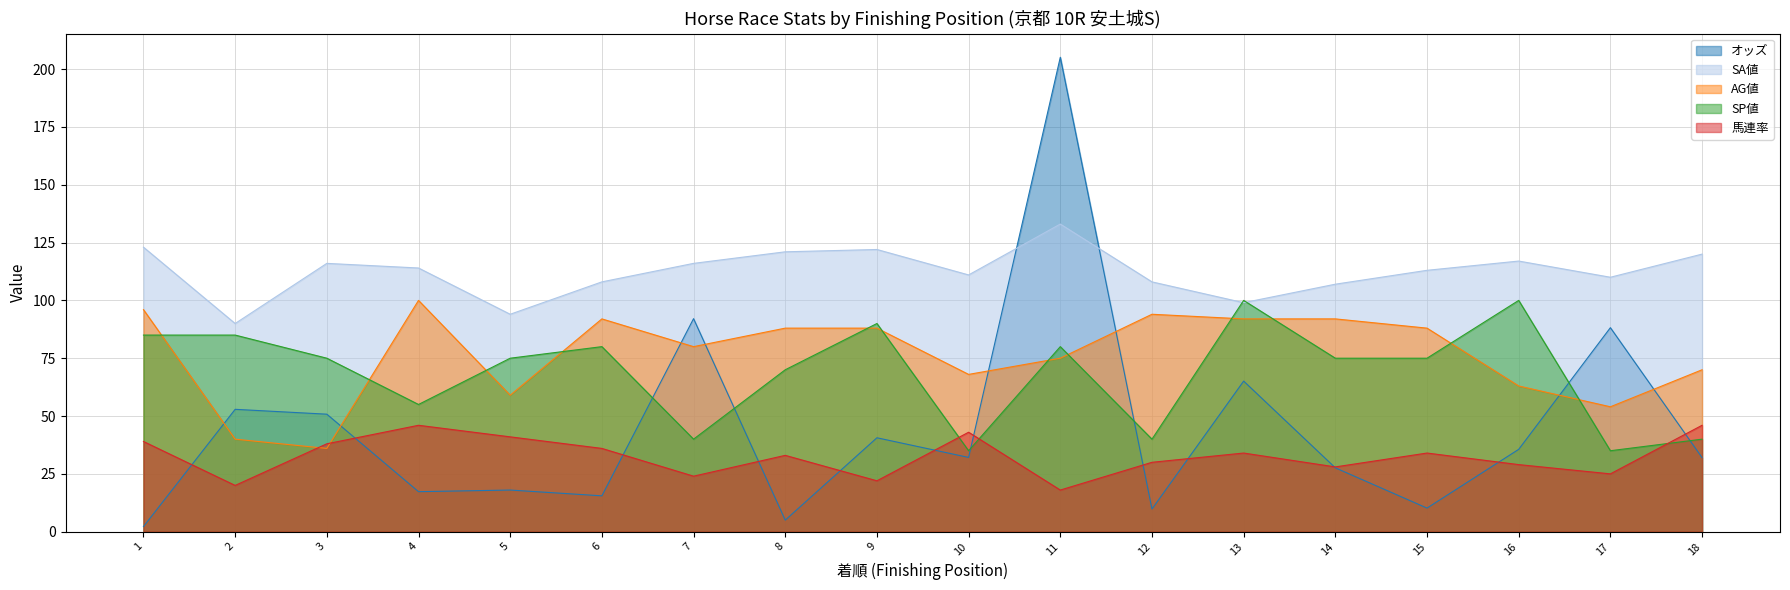

In SA値, how many points are higher than both neighbors (excluding endpoints)?

4